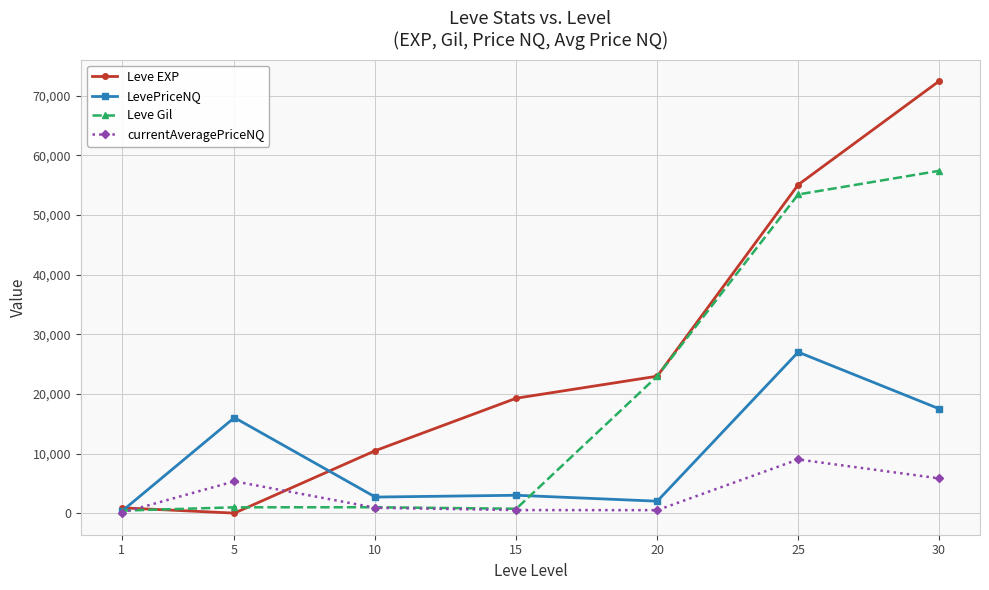

At which label does Leve EXP reach its peak?

30